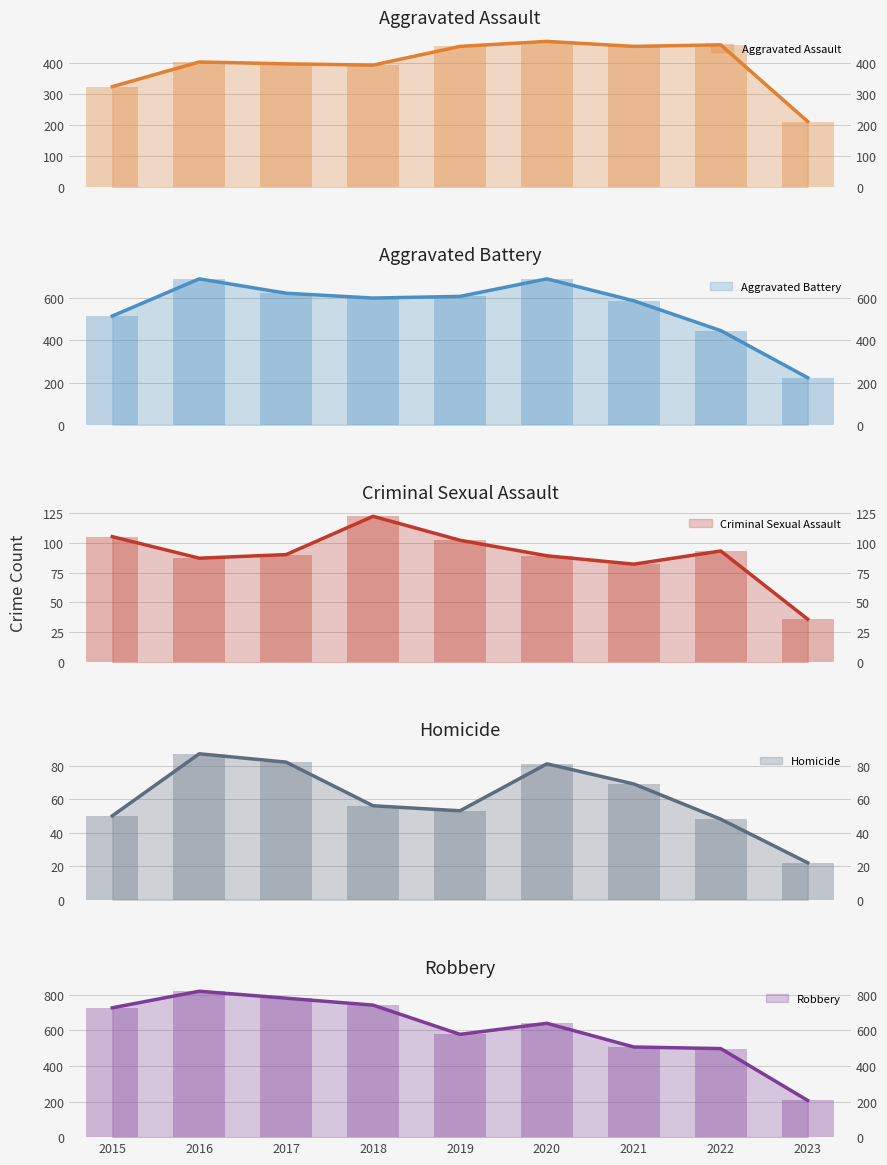

At which category is the sum across all series the highest?

2016